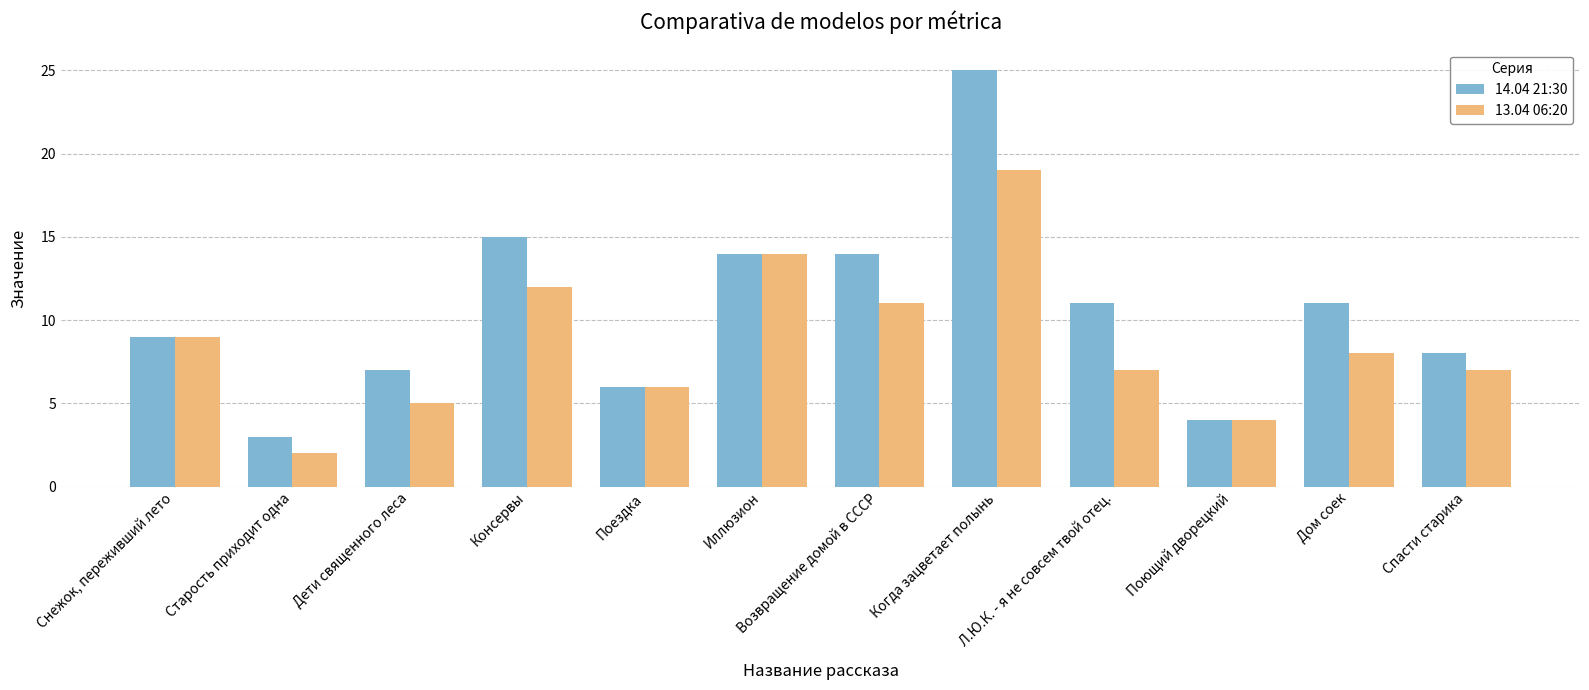

What is the minimum value for 13.04 06:20?

2